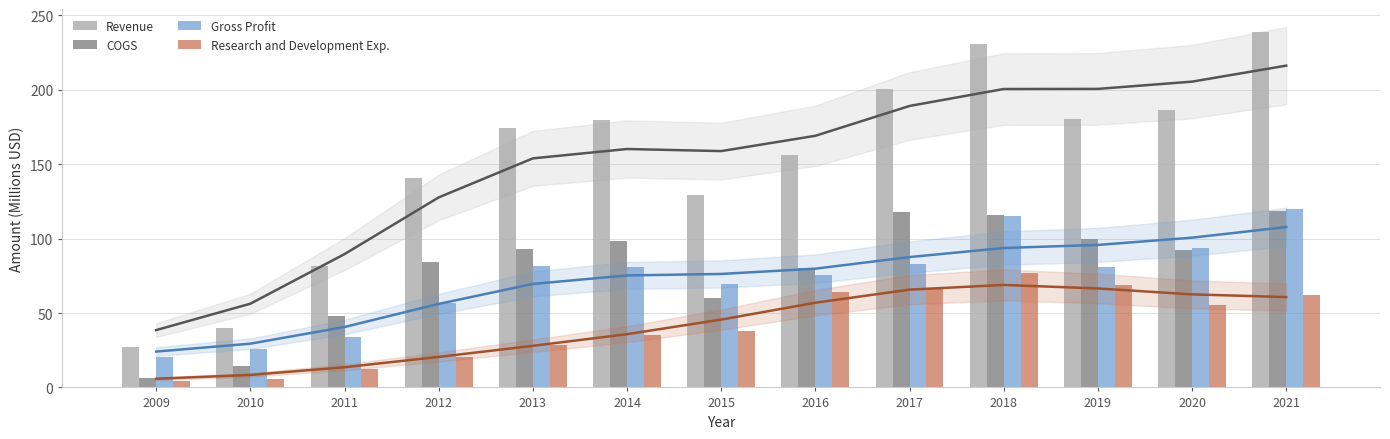

What is the value of the Revenue bar at the 2nd from the left?

40.0